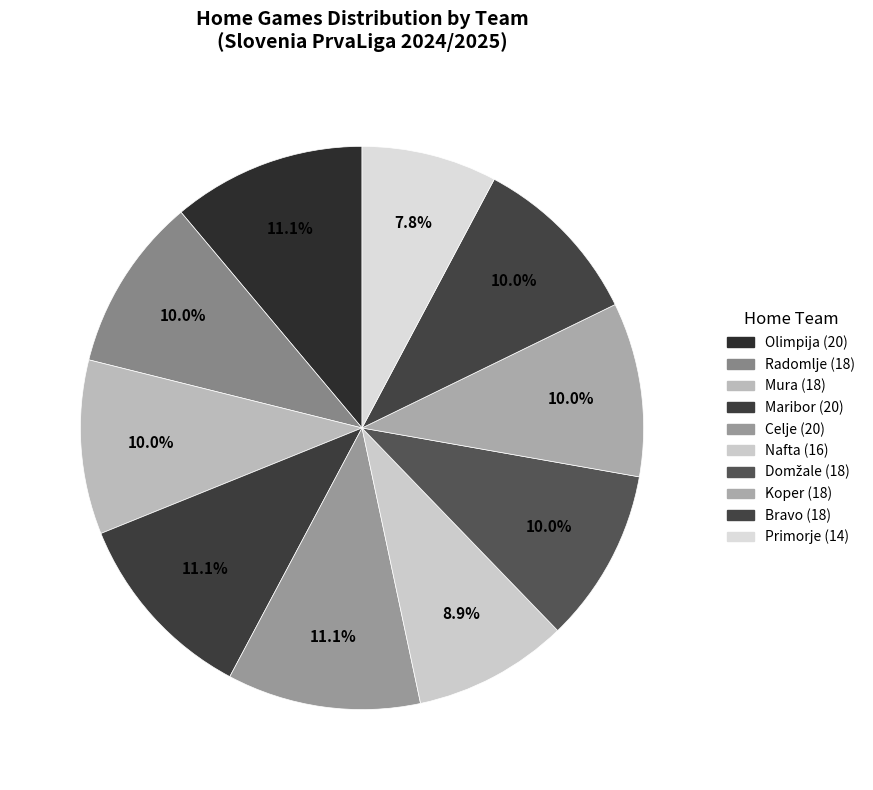

Does any single category account for the majority?

No